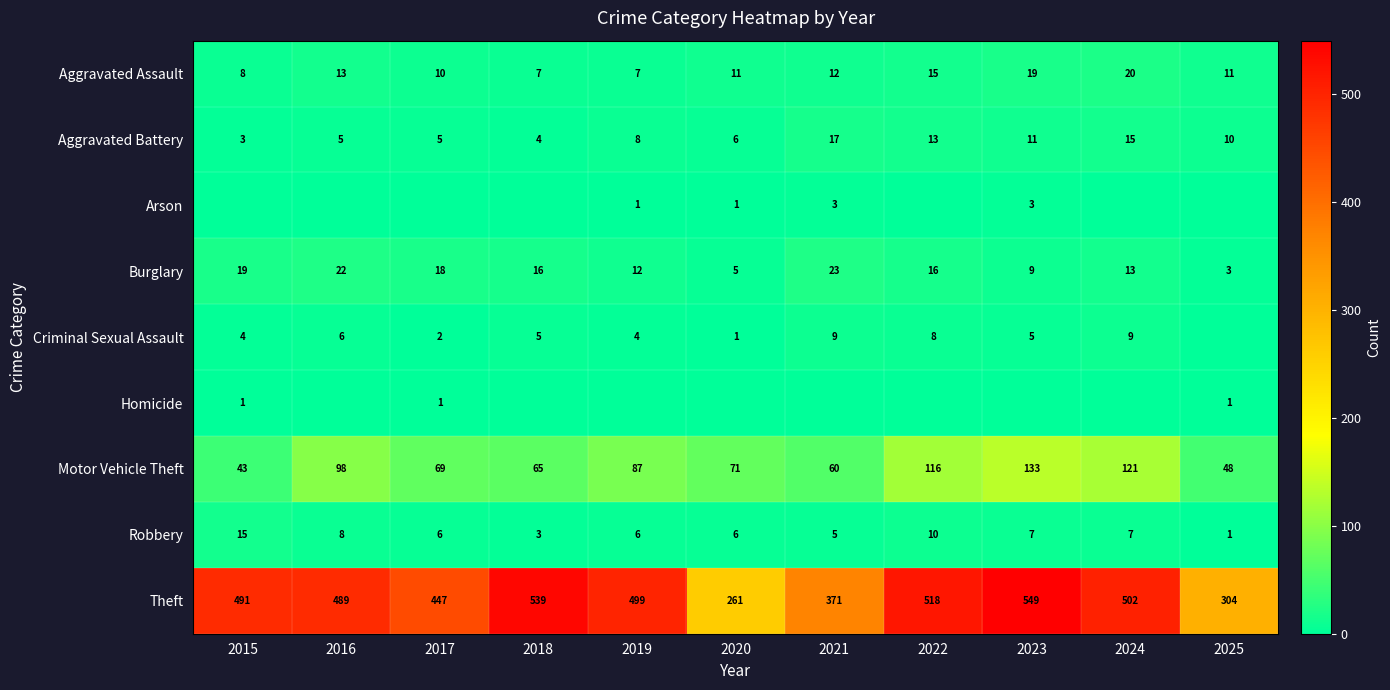

At which category is the sum across all series the highest?

2023